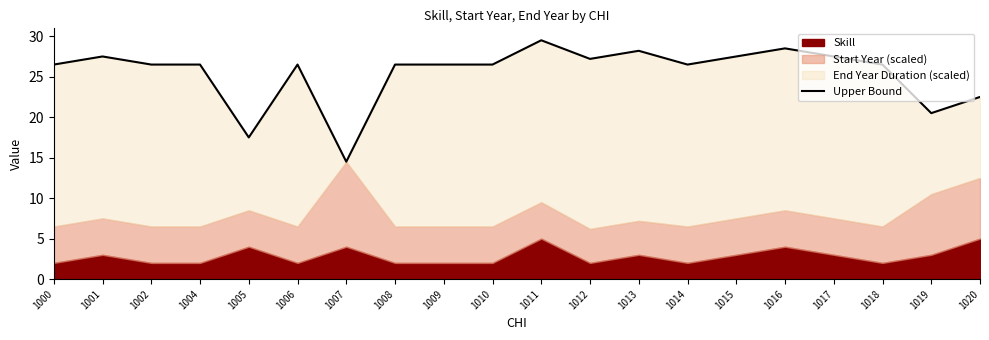

True or false: the data shows 8.5 at 1000.

False